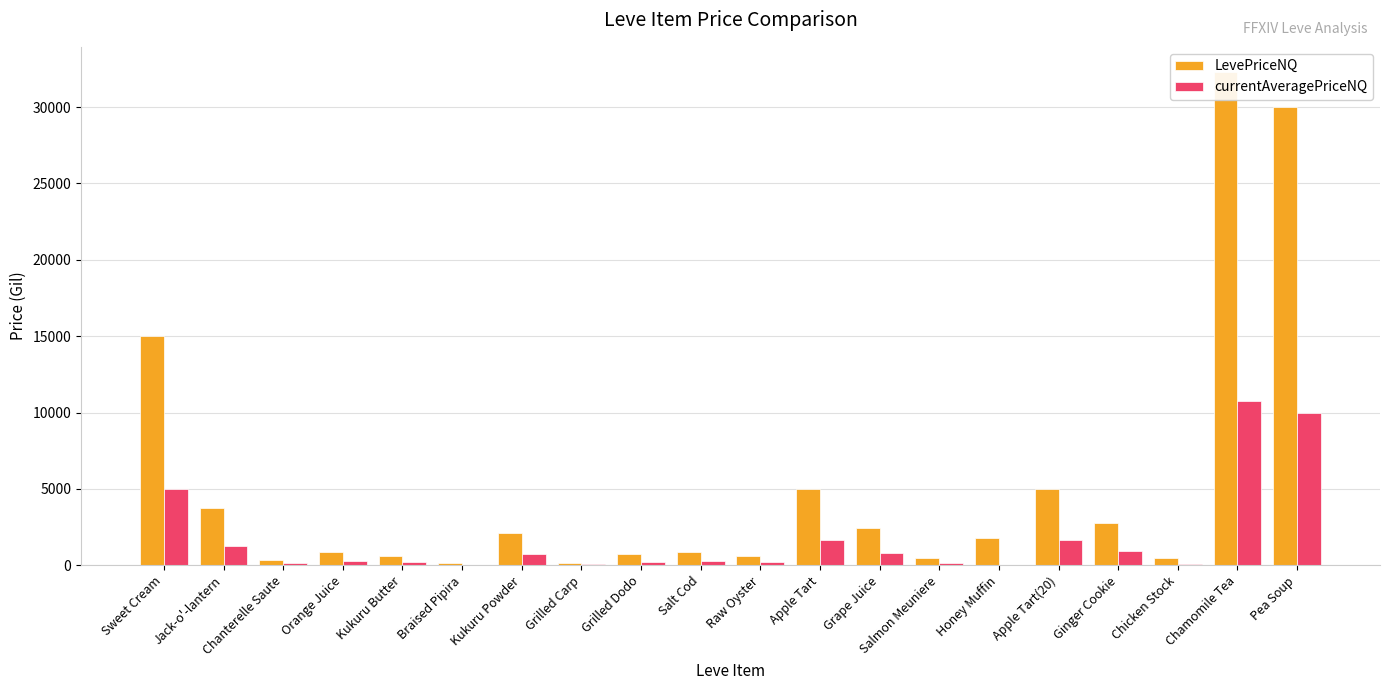

Rank the series by their maximum value, from highest to lowest.

LevePriceNQ, currentAveragePriceNQ